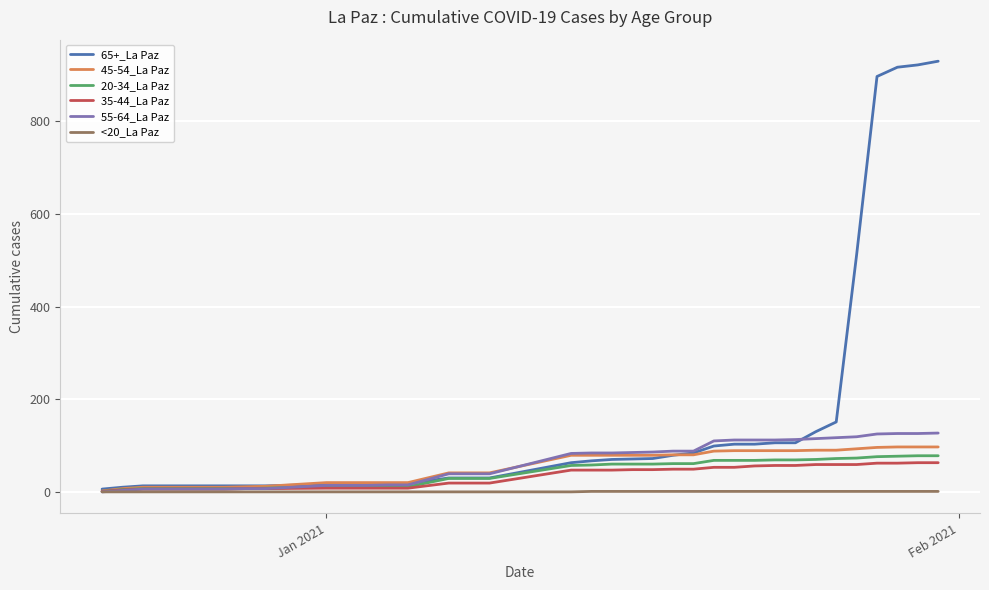

Which series has the largest total across all categories?

65+_La Paz